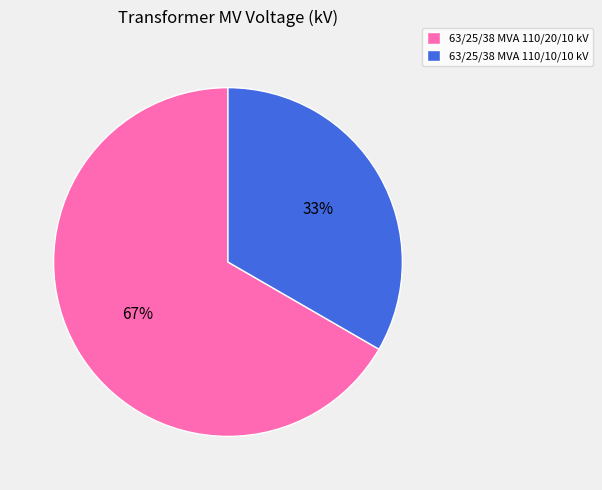

Count the number of slices in the pie.

2